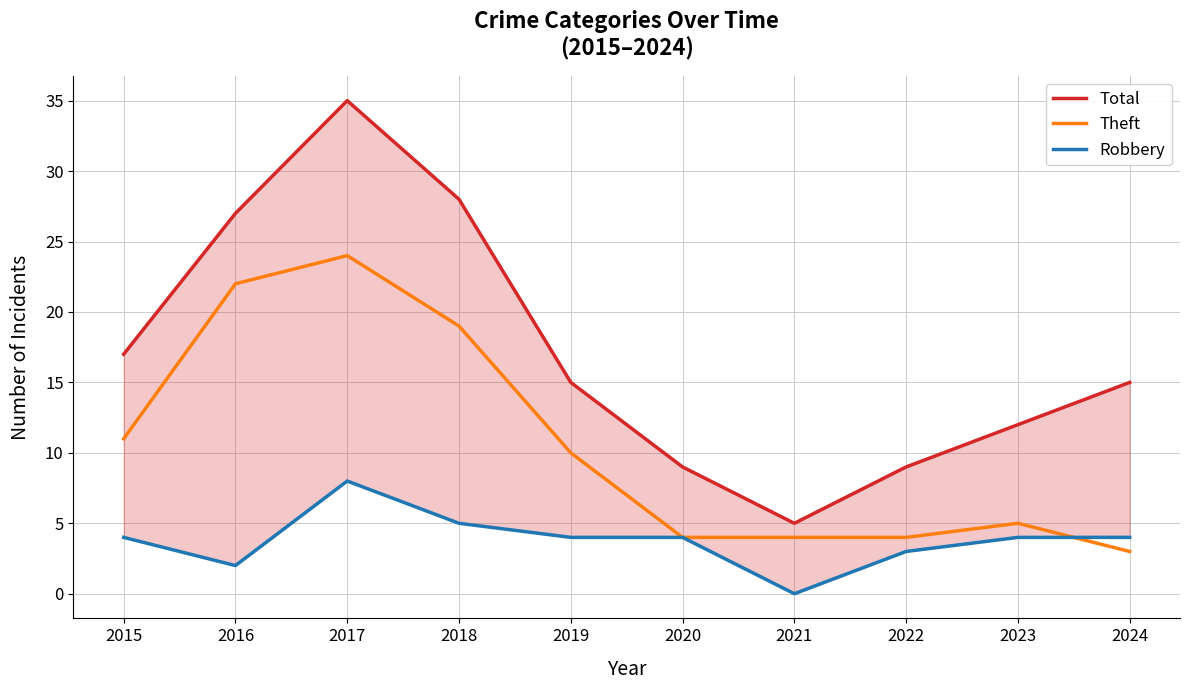

The value of Total at 2024 is 6. True or false?

False